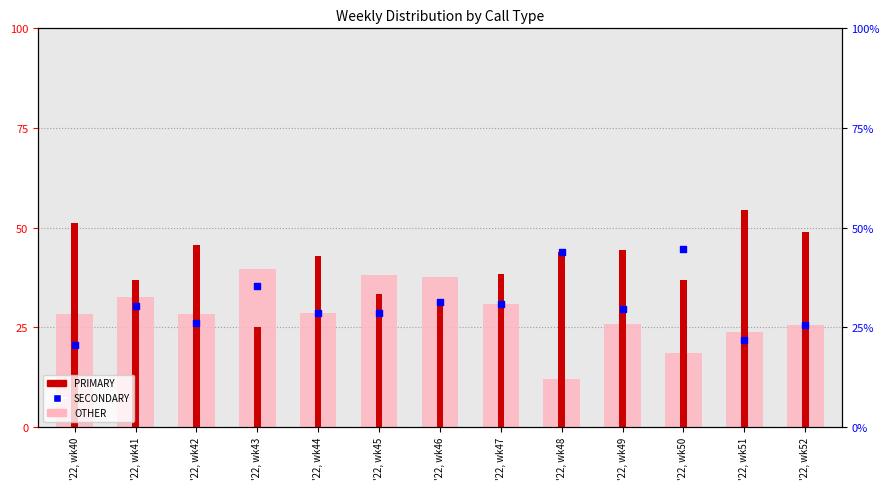

Which series has the widest spread of Y values?

PRIMARY